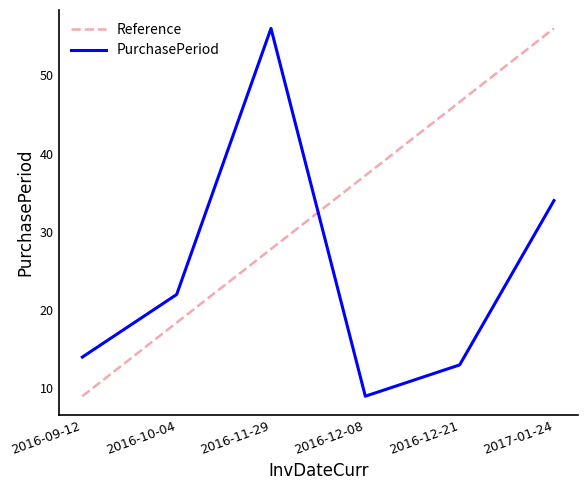

What is the minimum value for PurchasePeriod?

9.0